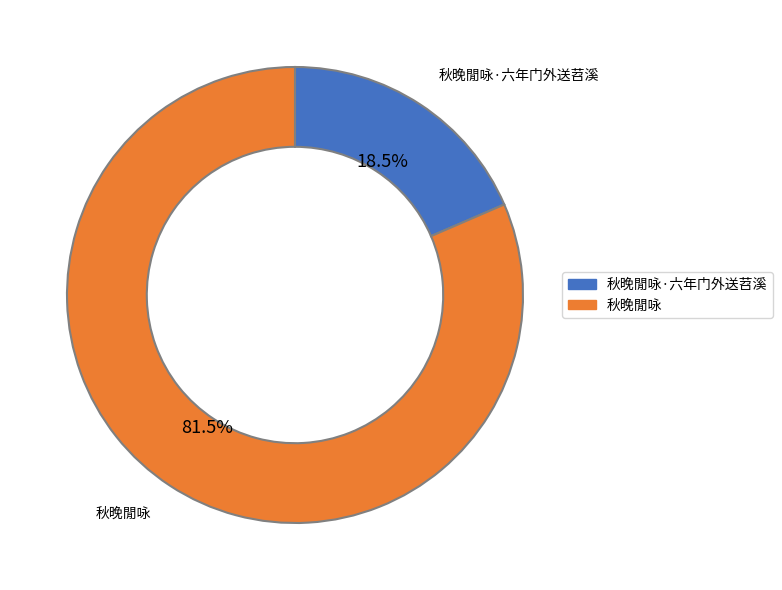

Count the number of slices in the pie.

2